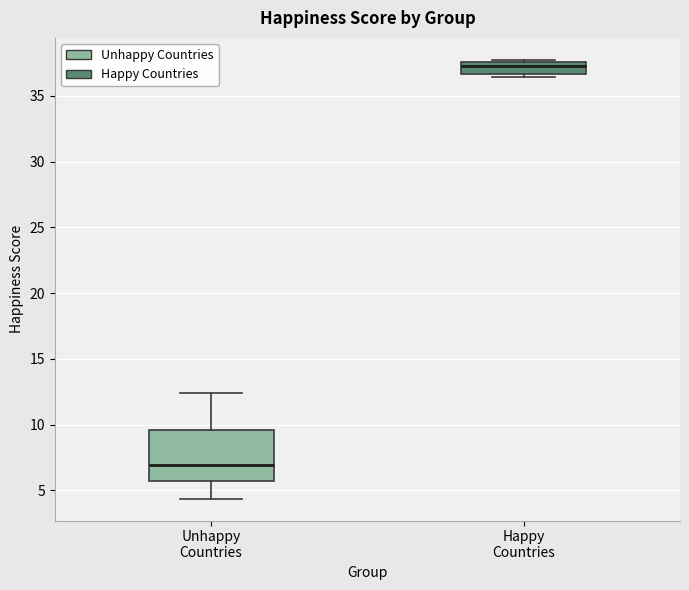

Reading left to right, read every box against the y-axis: the position of its median line, the range the box covers, and the ends of its whiskers. The values are not printed on the chart, so give them approximately, as read against the axis.

Unhappy Countries: median 7.0, box 5.5 to 9.5, whiskers 4.5 to 12.5
Happy Countries: median 37.5 (just below the box's upper edge), box 36.5 to 37.5, whiskers 36.5 (just below the box's lower edge) to 37.5 (just above the box's upper edge)